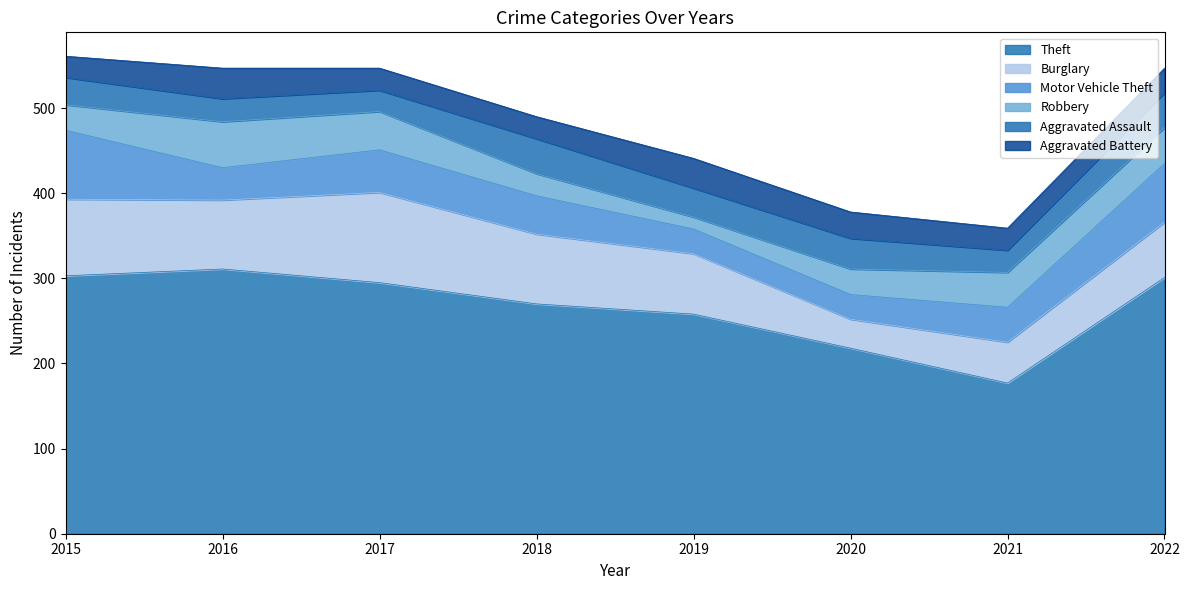

What is the sum of all Robbery values?

282